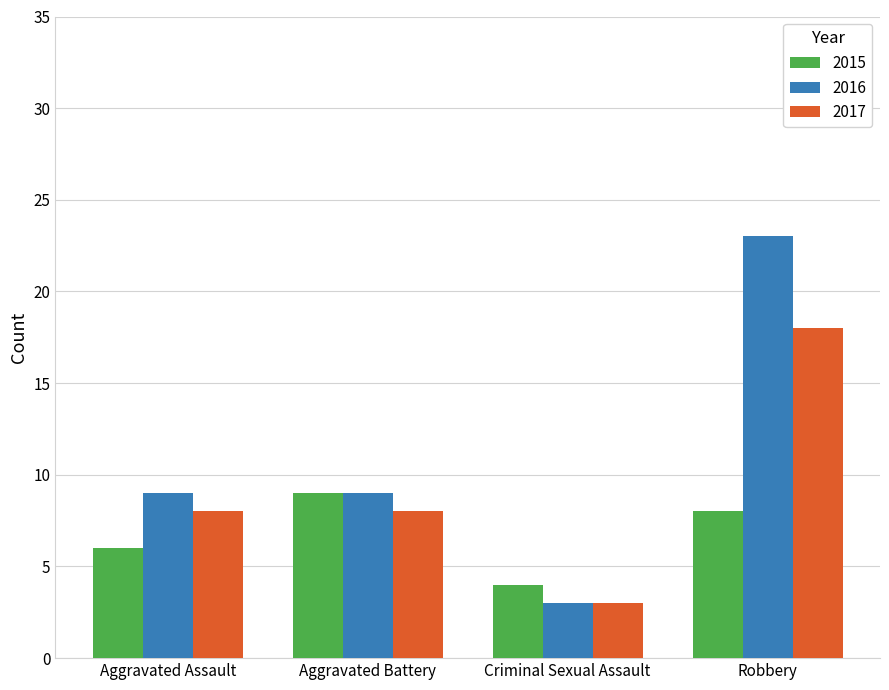

What is the sum of the 2017 values at Aggravated Battery and Criminal Sexual Assault?

11